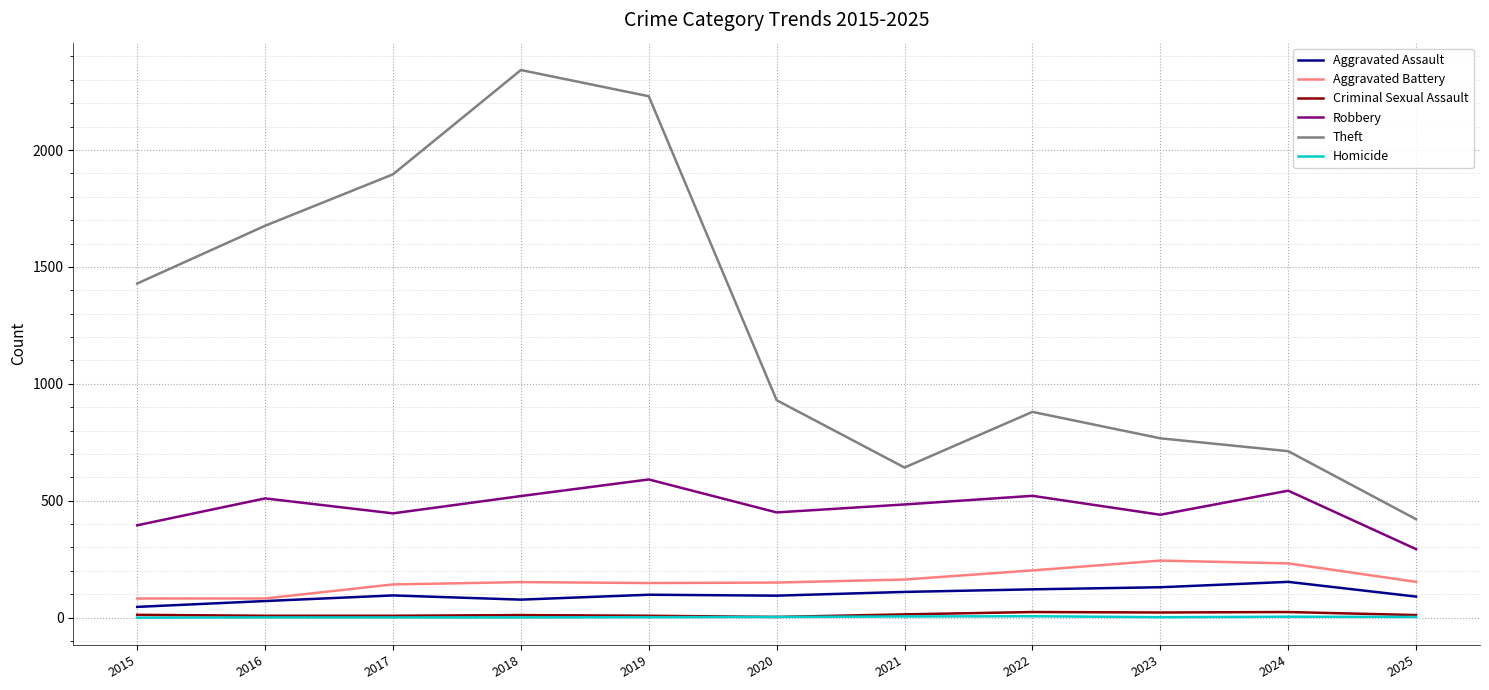

True or false: Aggravated Battery and Criminal Sexual Assault cross at least once.

False